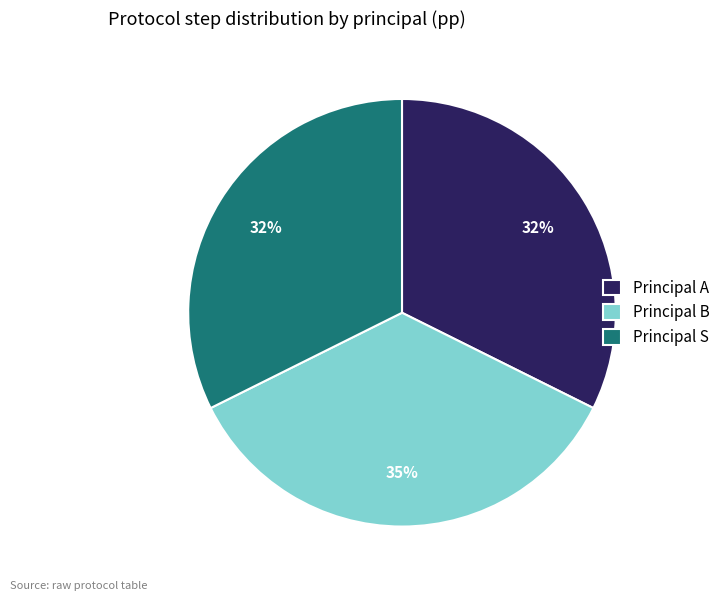

What is the largest slice in the pie chart?

Principal B